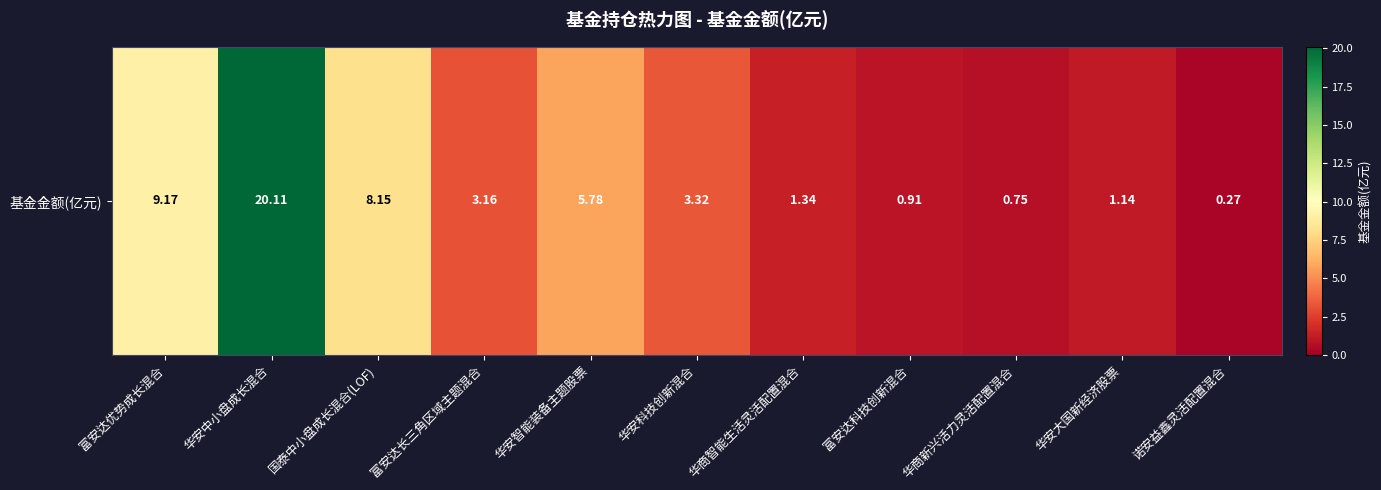

Is it true that the value at 诺安益鑫灵活配置混合 is 0.3?

True